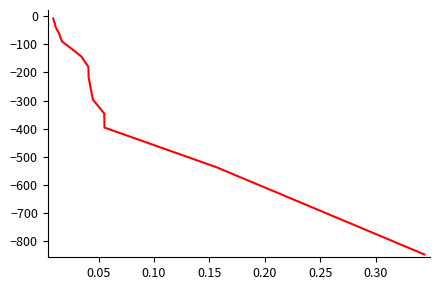

What is the smallest value displayed?

-846.2